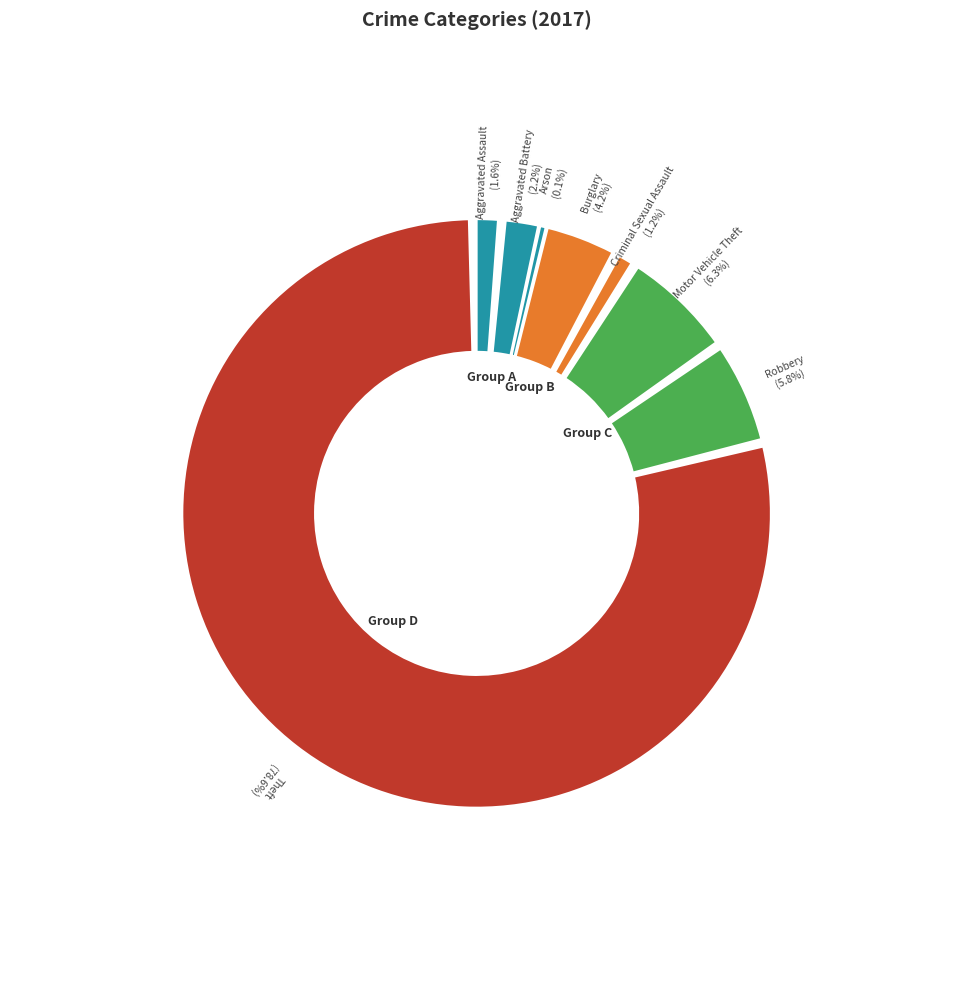

Count the number of slices in the pie.

8